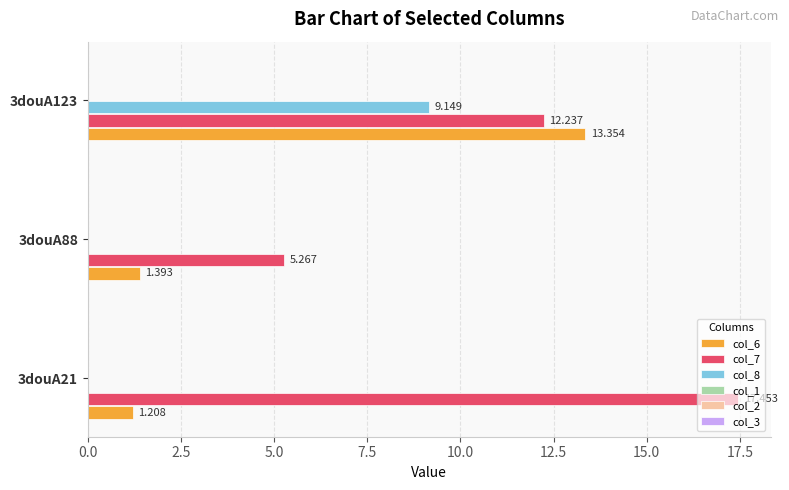

Is the value of col_8 at 3douA88 greater than the value of col_7 at 3douA21?

No